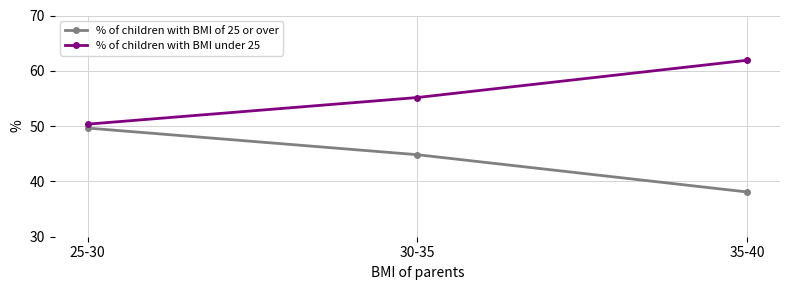

Rank the series at 30-35 from highest to lowest value.

% of children with BMI under 25, % of children with BMI of 25 or over